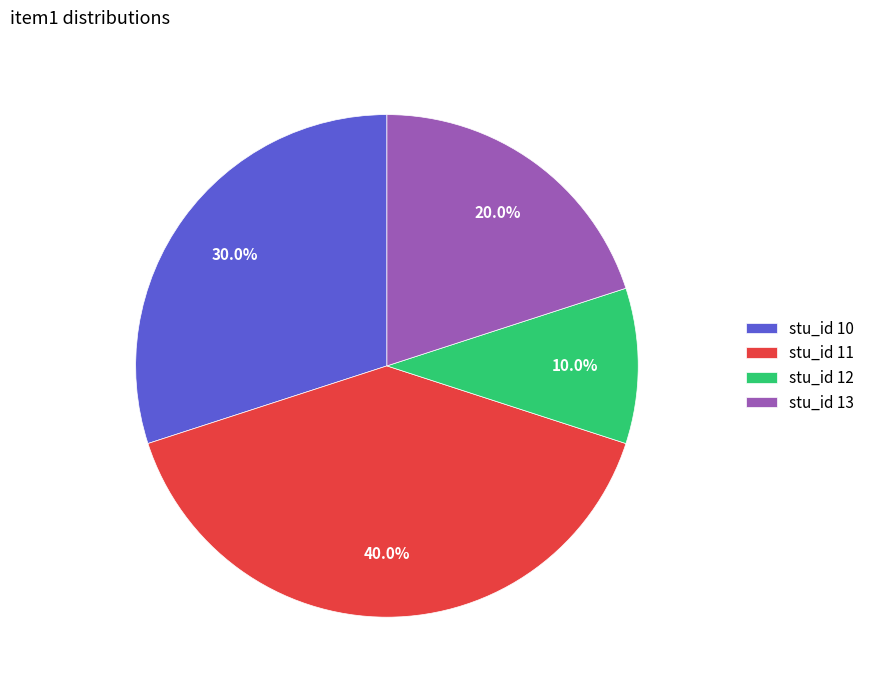

How many slices are in this pie chart?

4